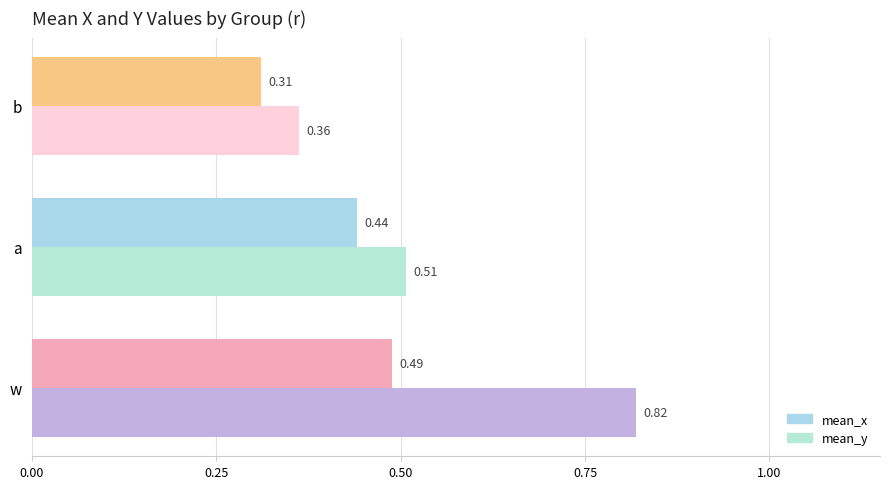

Rank the series by their average value, from highest to lowest.

mean_y, mean_x